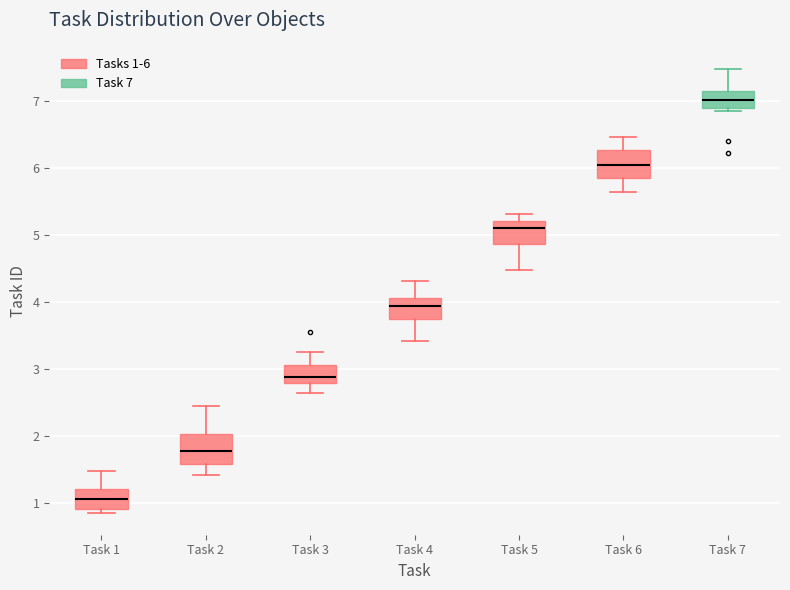

Where is the upper edge of the box for Task 3 on the y-axis? The values are not printed on the chart, so give them approximately, as read against the axis.

3.1